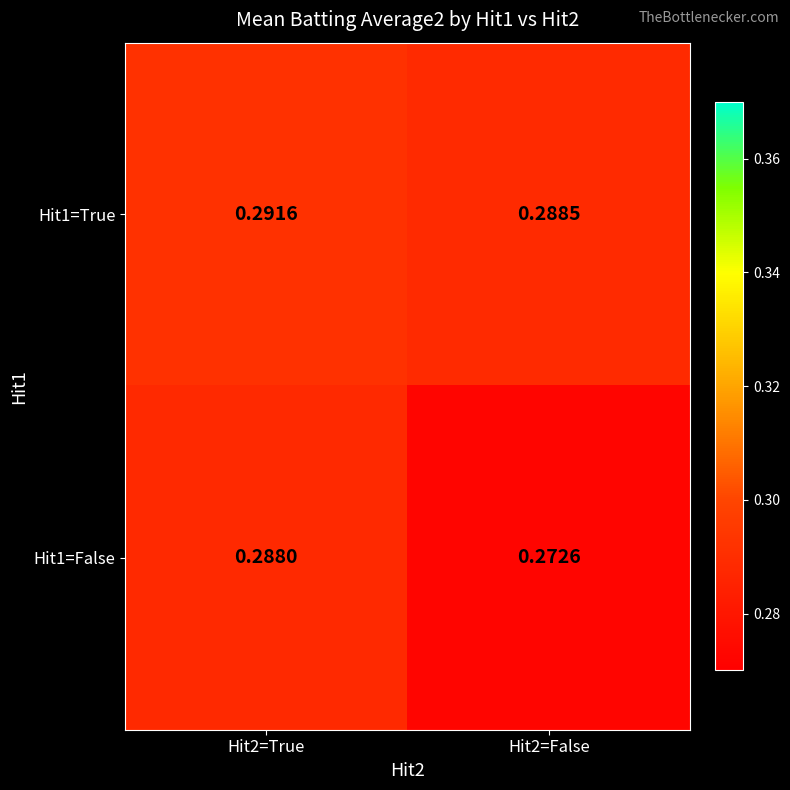

Is the value of Hit1=False at Hit2=False greater than the value of Hit1=True at Hit2=True?

No